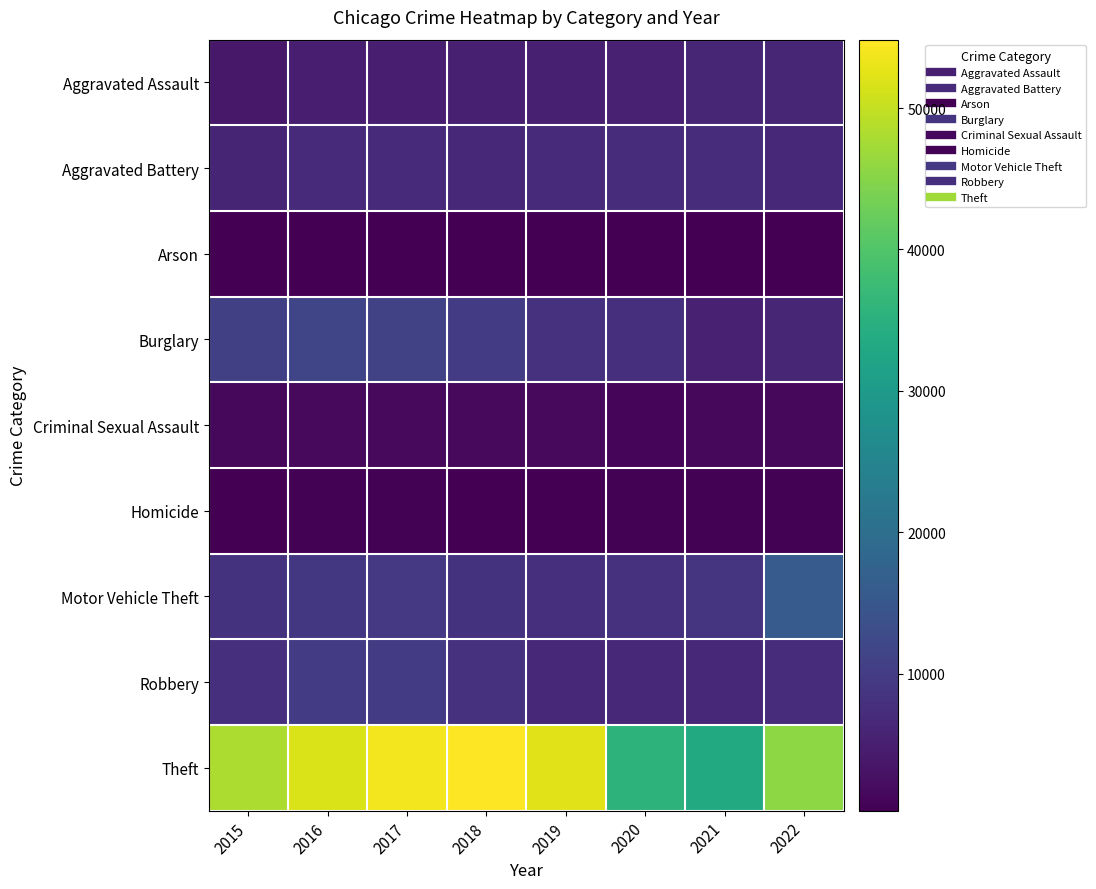

Reading left to right, list all the values displayed in this chart.

Aggravated Assault: 2015=3824	2016=4899	2017=4983	2018=5148	2019=4993	2020=5347	2021=6140	2022=6161
Aggravated Battery: 2015=6024	2016=7006	2017=6783	2018=6670	2019=6715	2020=7219	2021=7175	2022=6416
Arson: 2015=379	2016=449	2017=389	2018=316	2019=305	2020=502	2021=441	2022=360
Burglary: 2015=10682	2016=11706	2017=11019	2018=9925	2019=8074	2020=7640	2021=5252	2022=6240
Criminal Sexual Assault: 2015=1444	2016=1592	2017=1679	2018=1672	2019=1618	2020=1248	2021=1409	2022=1474
Homicide: 2015=427	2016=657	2017=598	2018=506	2019=434	2020=670	2021=691	2022=593
Motor Vehicle Theft: 2015=8366	2016=9225	2017=9427	2018=8304	2019=7561	2020=8179	2021=8498	2022=15899
Robbery: 2015=7835	2016=9801	2017=9743	2018=8118	2019=6633	2020=6592	2021=6304	2022=7285
Theft: 2015=48096	2016=51824	2017=53949	2018=54840	2019=52493	2020=35613	2021=33373	2022=45576